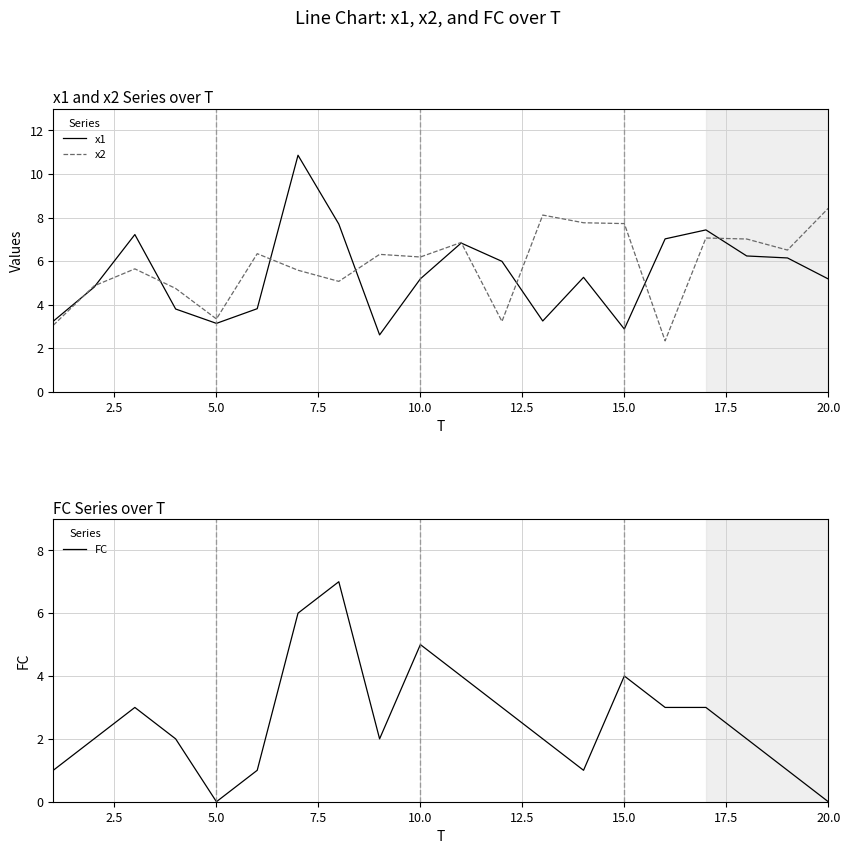

Is it true that x1 equals 2.9 at 15.0?

True